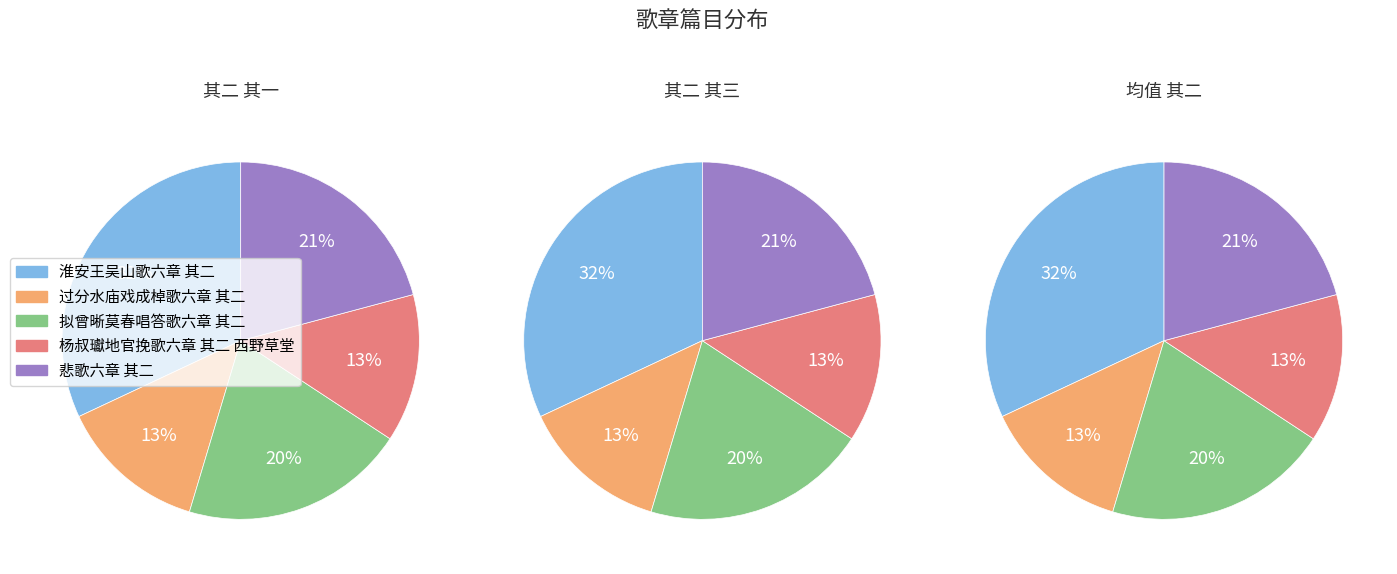

What portion of the pie excludes 悲歌六章 其二?

79.2%